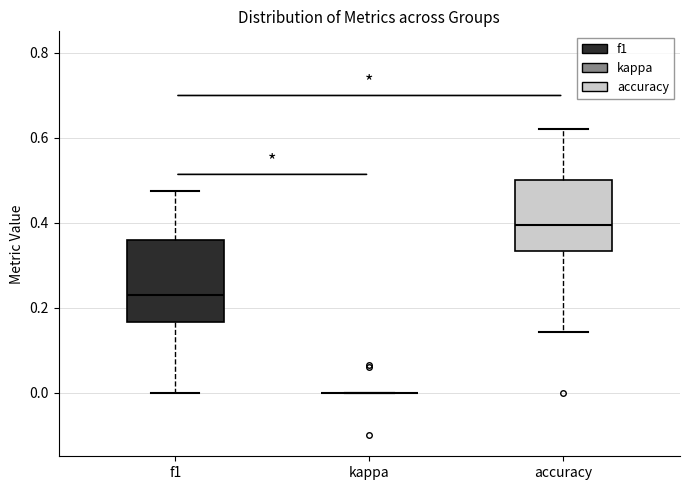

Which box is the tallest, from its lower edge to its upper edge?

f1